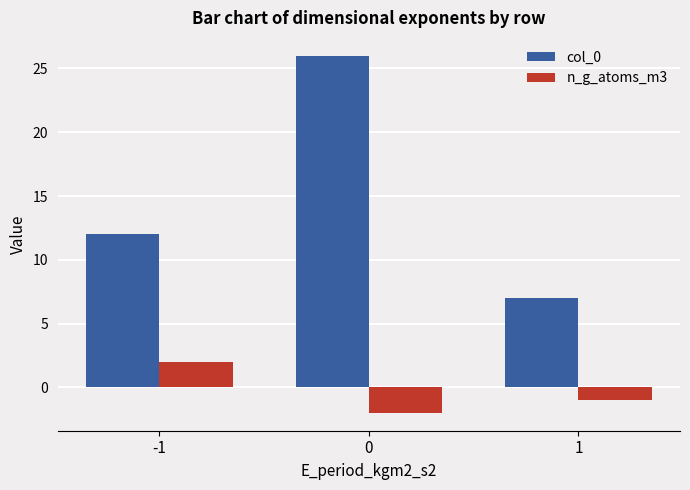

Between -1 and 0, which series saw the biggest shift?

col_0